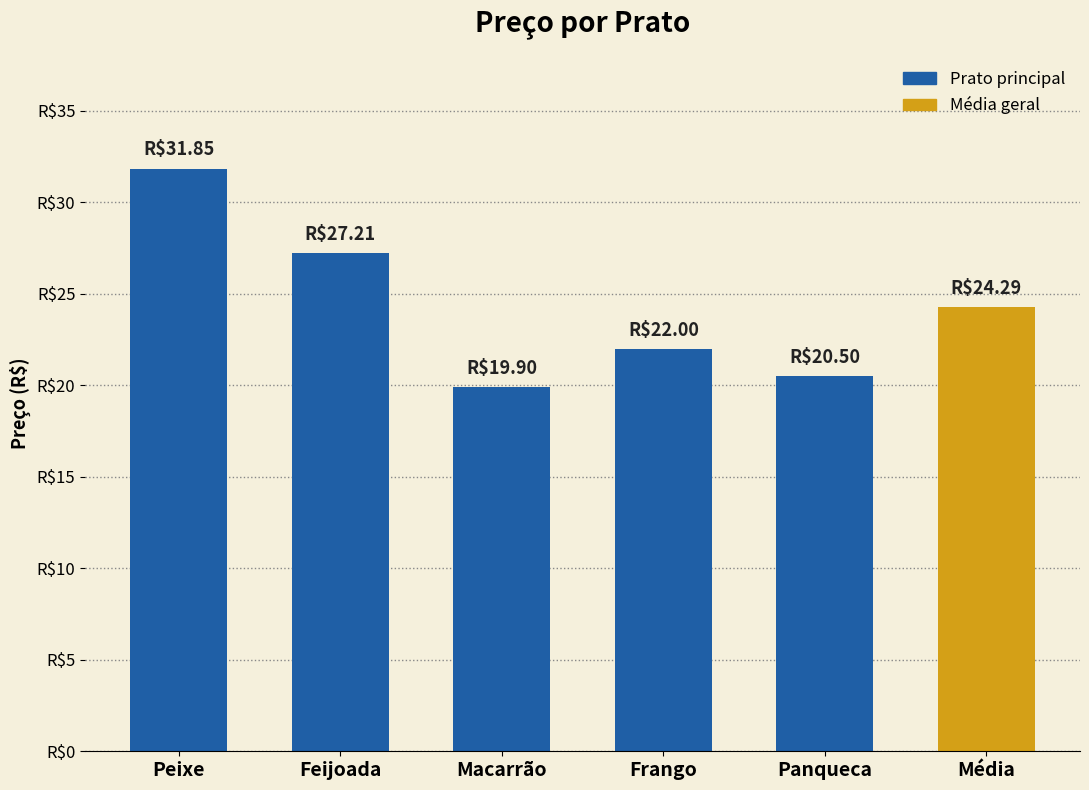

Rank the categories by value from highest to lowest.

Peixe, Feijoada, Média, Frango, Panqueca, Macarrão